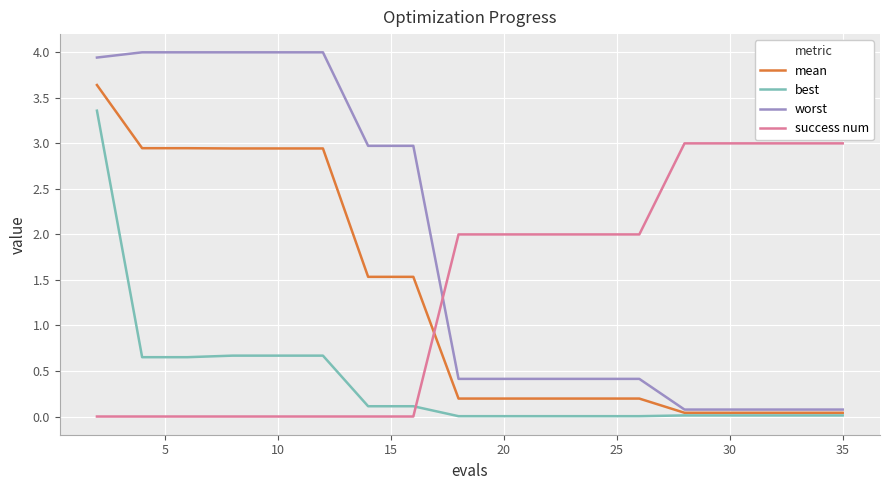

Which series has the largest total across all categories?

worst